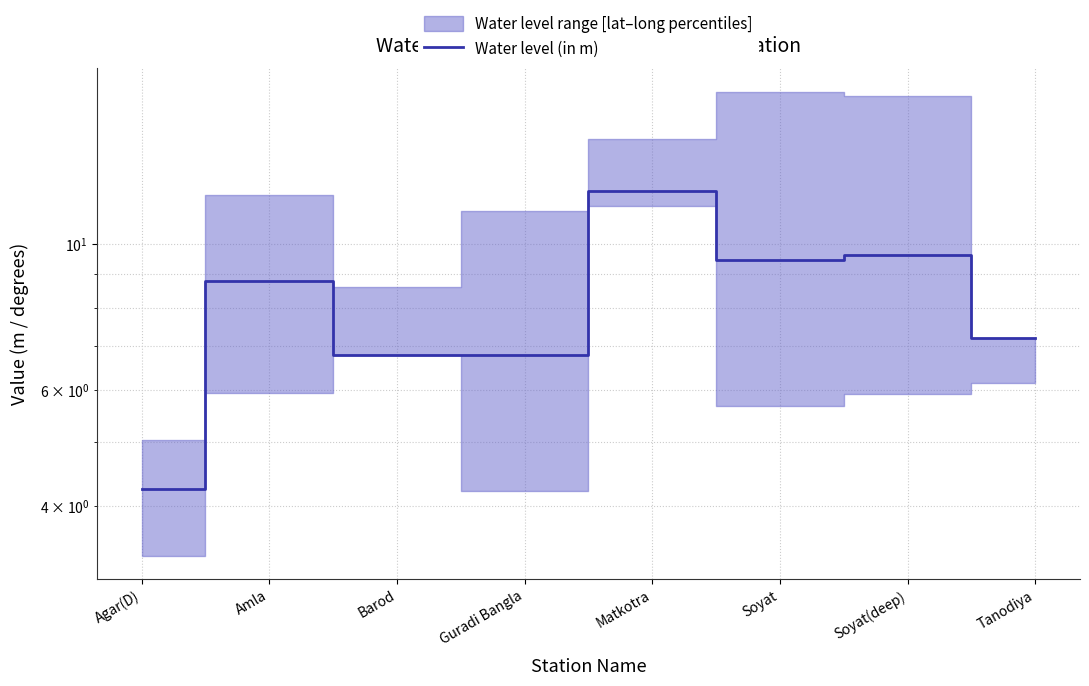

Which category has the lowest value across all series?

Agar(D)